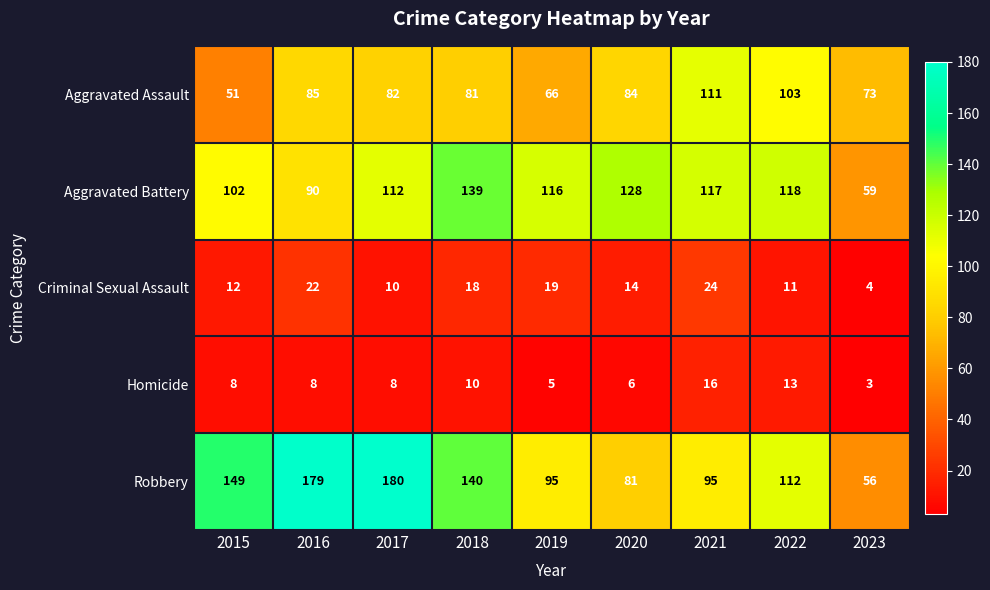

Is it true that Aggravated Assault equals 51 at 2015?

True